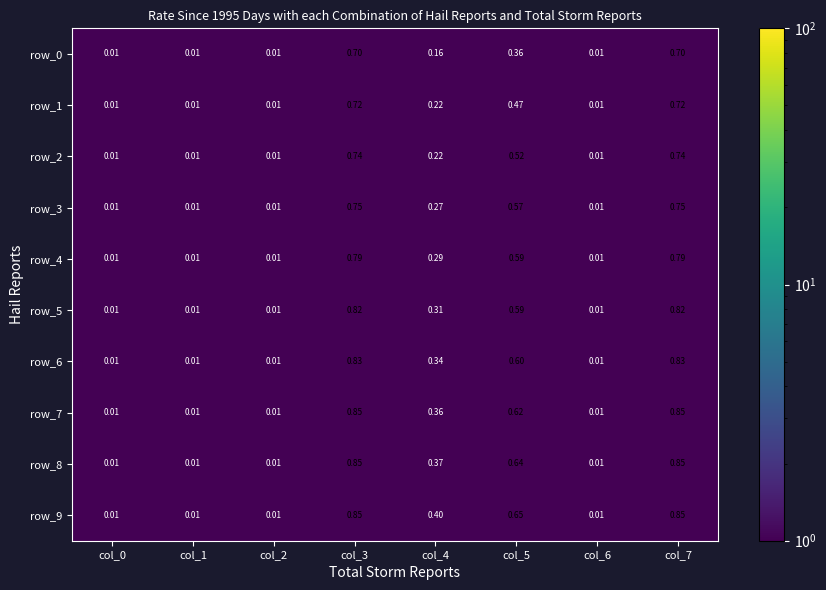

The value of row_2 at col_1 is 0.0. True or false?

False